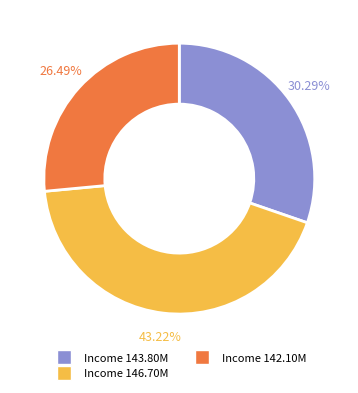

Is there any slice that represents more than half of the pie?

No